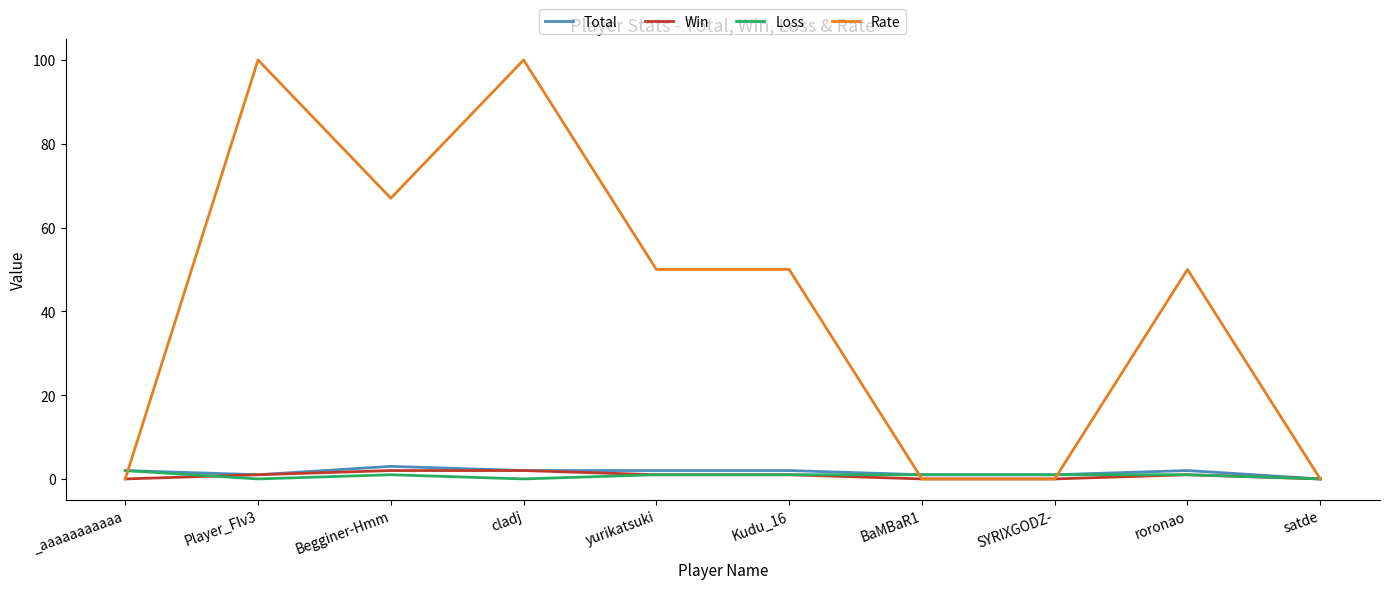

What position from the left is Begginer-Hmm?

3